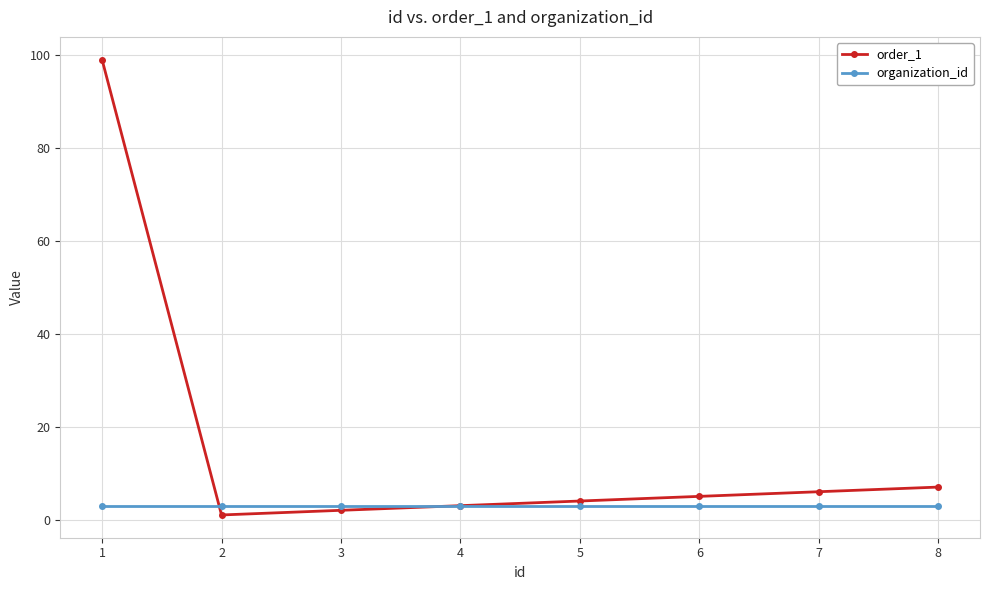

What is the minimum value shown in the chart?

1